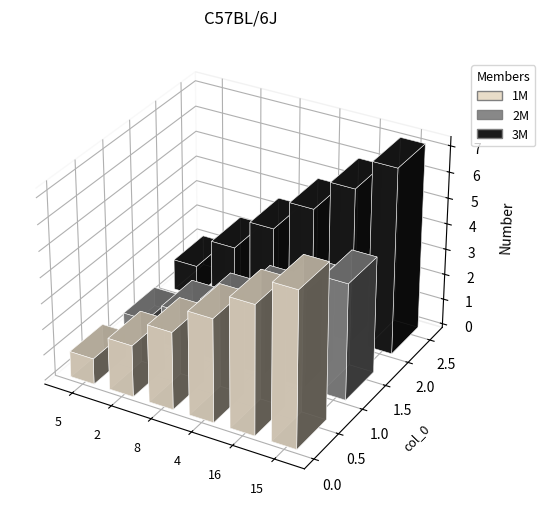

Is it true that the value at 8 is 4?

False